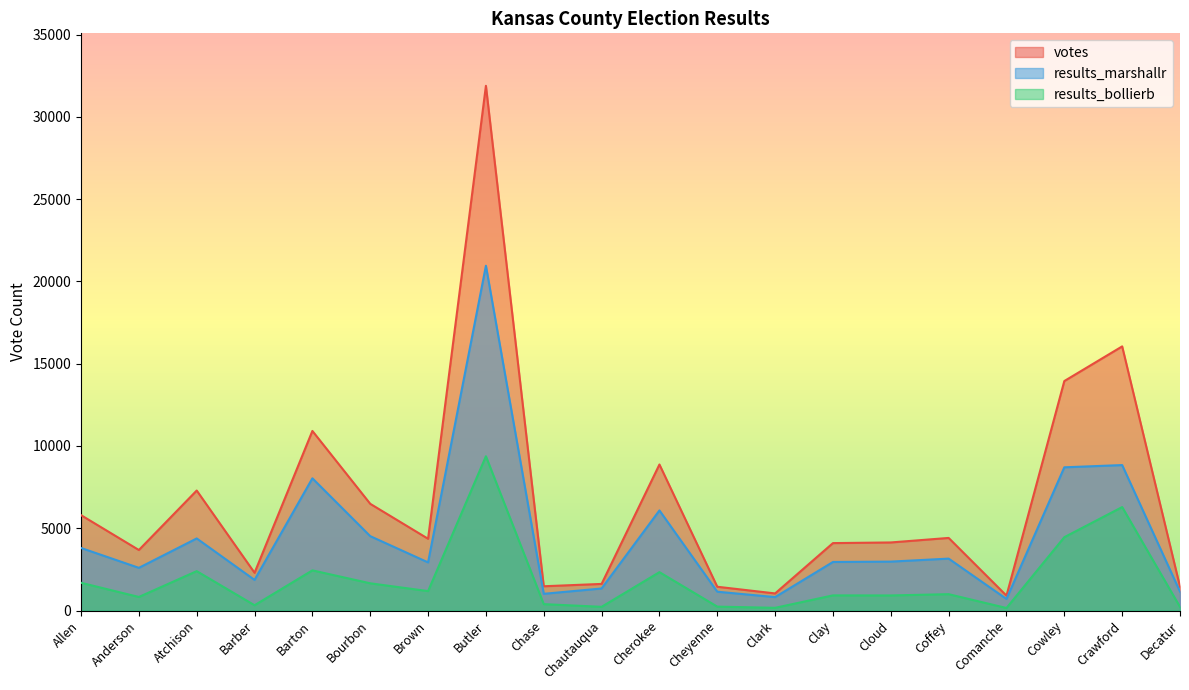

How many lines are shown in the chart?

3